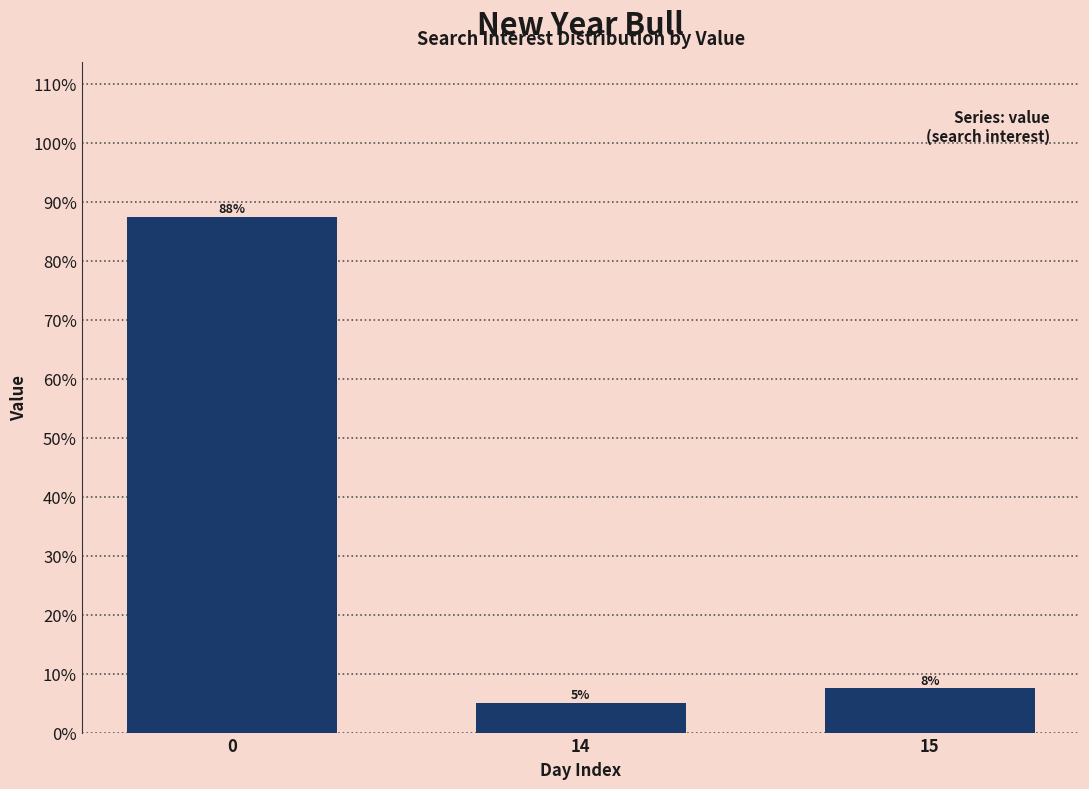

How many bars are there in total?

3